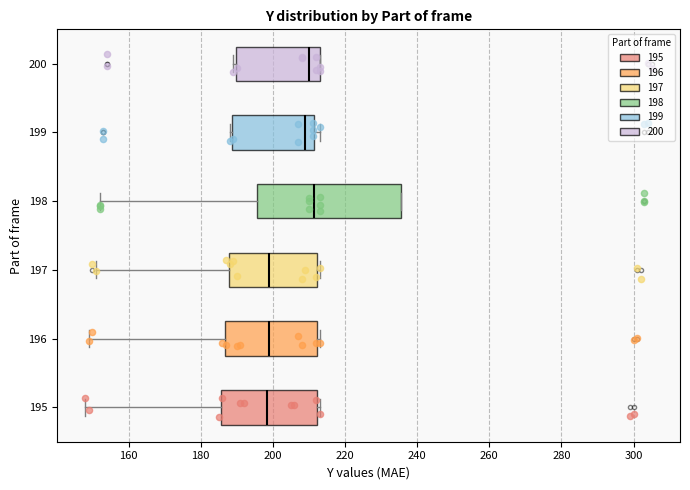

Reading bottom to top, read every box against the x-axis: the position of its median line, the range the box covers, and the ends of its whiskers. The values are not printed on the chart, so give them approximately, as read against the axis.

195: median 198, box 186 to 212, whiskers 148 to 214
196: median 200, box 186 to 212, whiskers 150 to 214
197: median 200, box 188 to 212, whiskers 152 to 214
198: median 212, box 196 to 236, whiskers 152 to 236
199: median 210, box 188 to 212, whiskers 188 (just left of the box's left edge) to 214
200: median 210, box 190 to 214, whiskers 190 (just left of the box's left edge) to 214